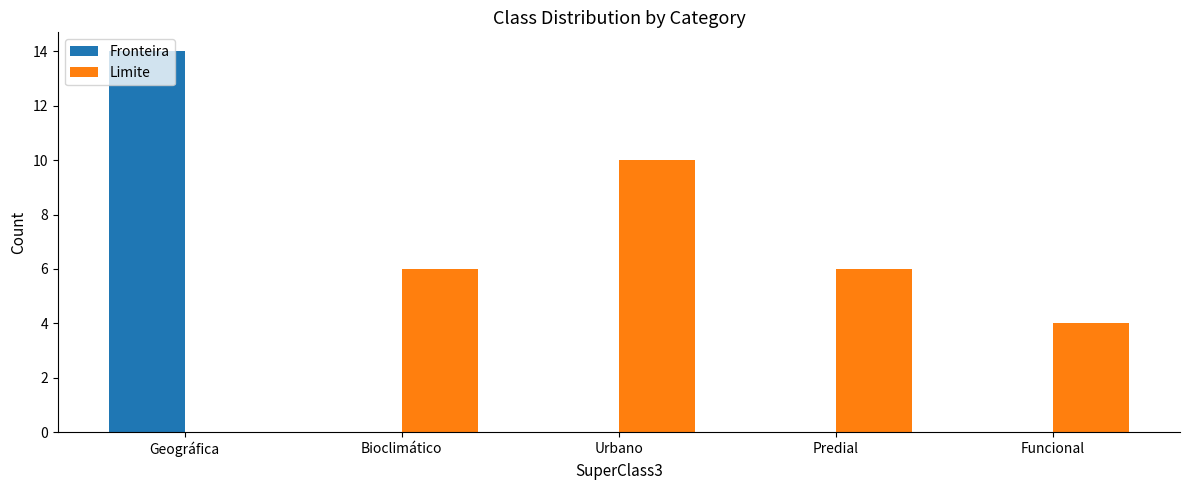

How many groups of bars are there?

5